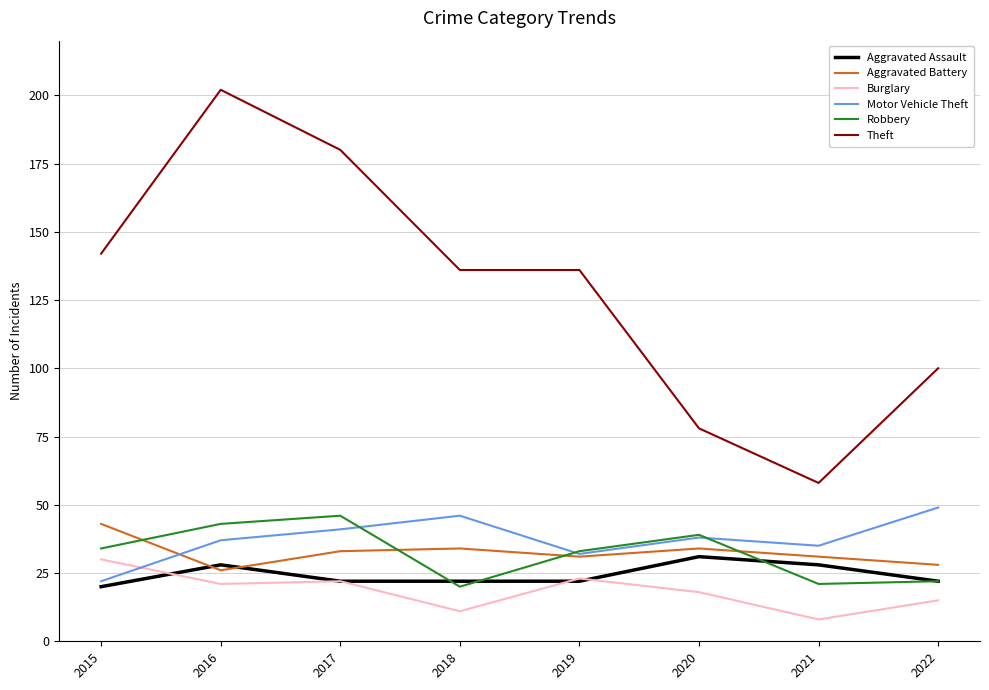

What is the total value across all series at 2015?

291